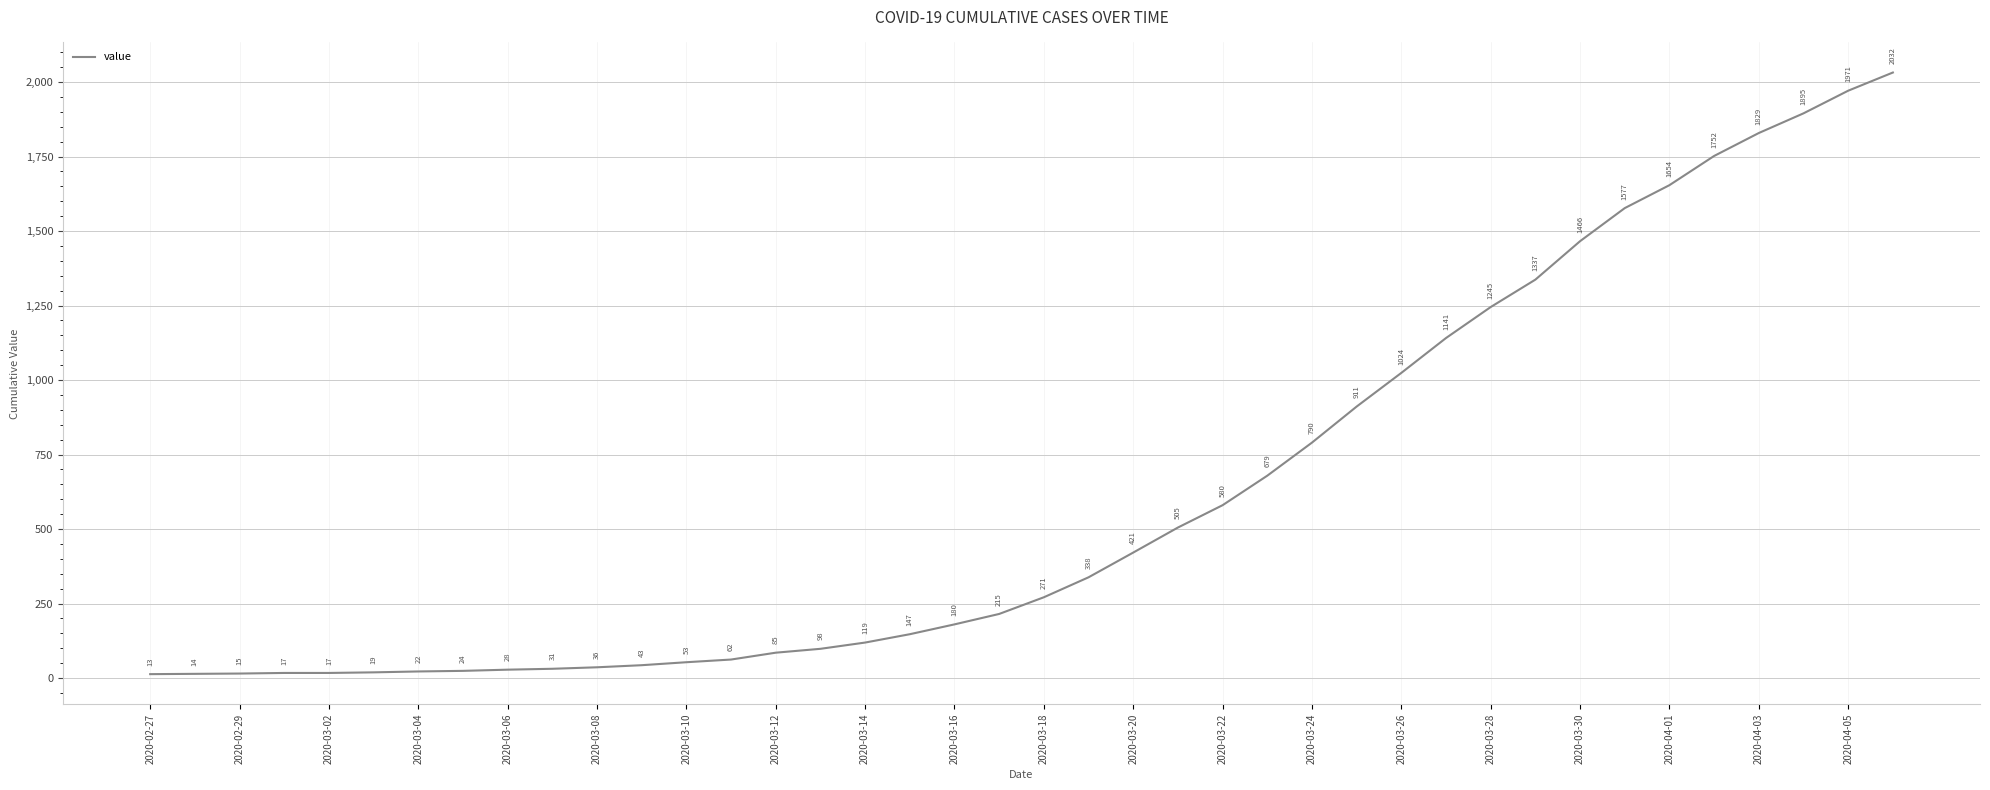

What is the maximum value shown in the chart?

2032